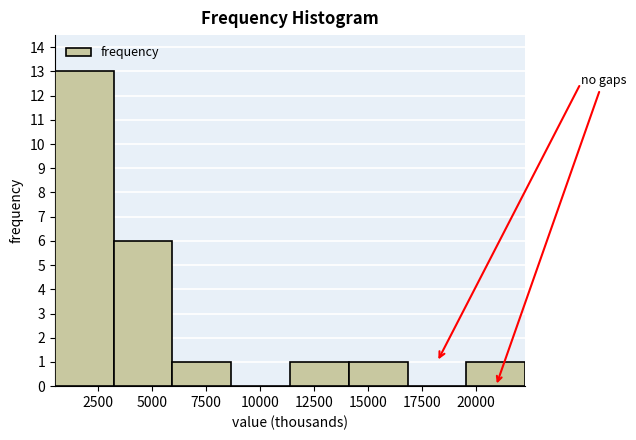

Reading left to right, transcribe this chart: for each bar, give the range it covers on the x-axis and its height. Neither the bar edges nor the heights are printed on the chart, so give them approximately, as read against the axes.

500 to 3000: 13
3000 to 6000: 6
6000 to 8500: 1
8500 to 11500: 0
11500 to 14000: 1
14000 to 17000: 1
17000 to 19500: 0
19500 to 22500: 1